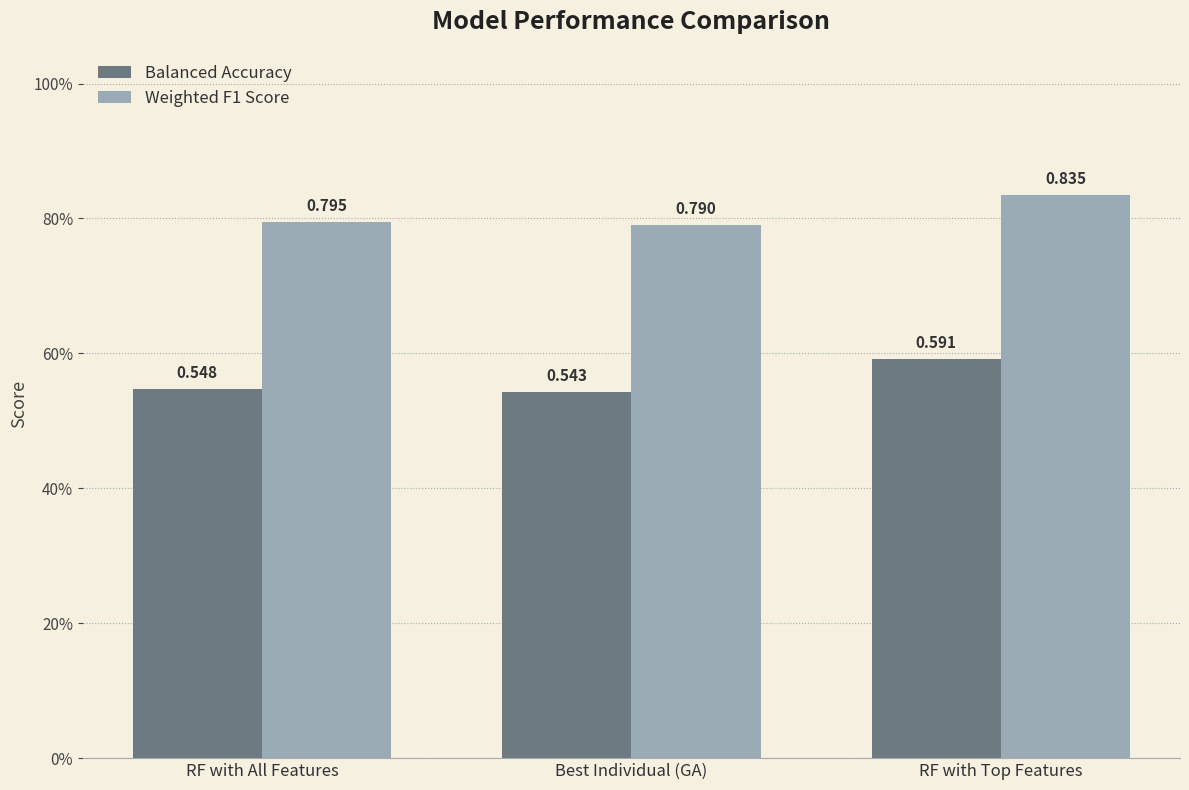

Reading left to right, transcribe all the data shown in this chart.

Balanced Accuracy: RF with All Features=0.5	Best Individual (GA)=0.5	RF with Top Features=0.6
Weighted F1 Score: RF with All Features=0.8	Best Individual (GA)=0.8	RF with Top Features=0.8